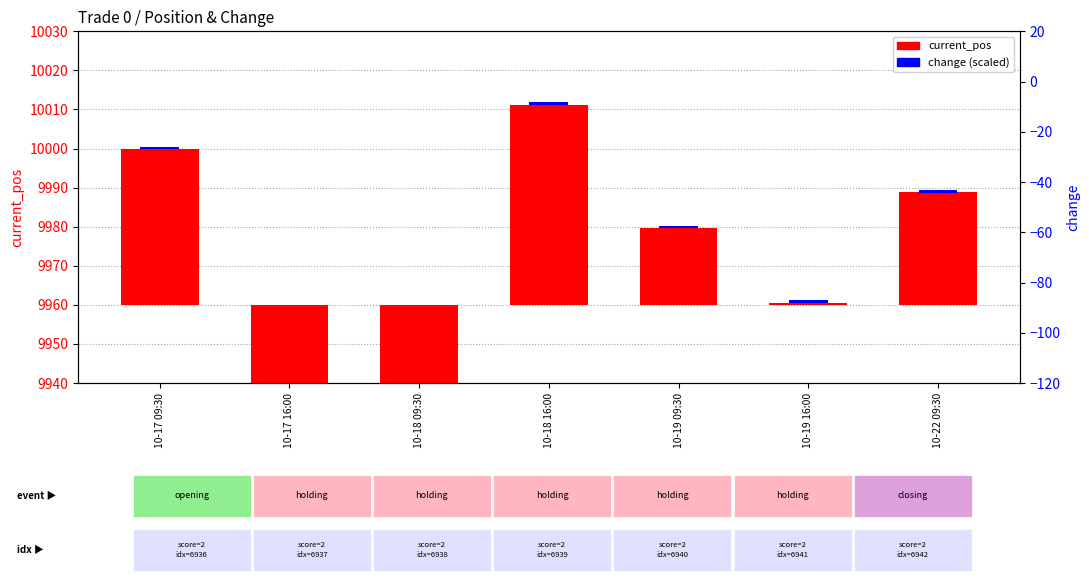

Where is current_pos nearest to the value -8?

10-19 16:00